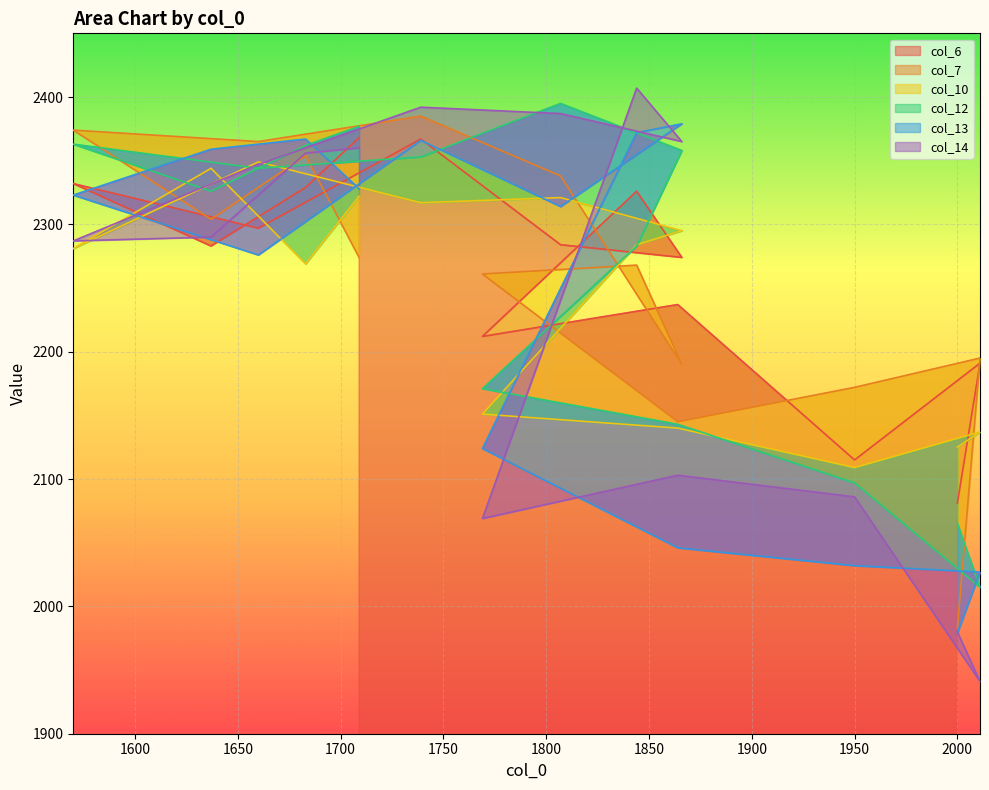

What is the lowest value of the col_6 series?

2081